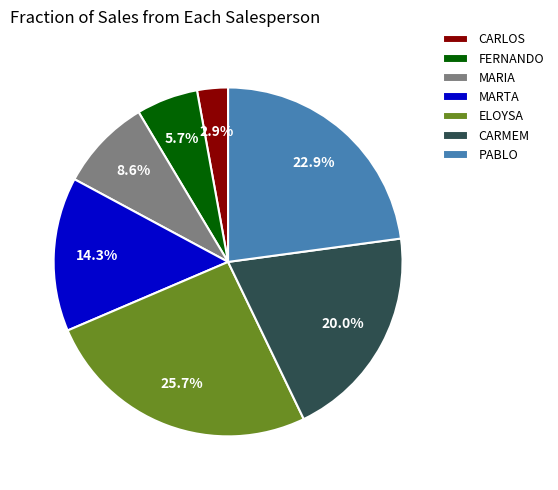

What is the ratio of the value at FERNANDO to the value at ELOYSA?

0.2